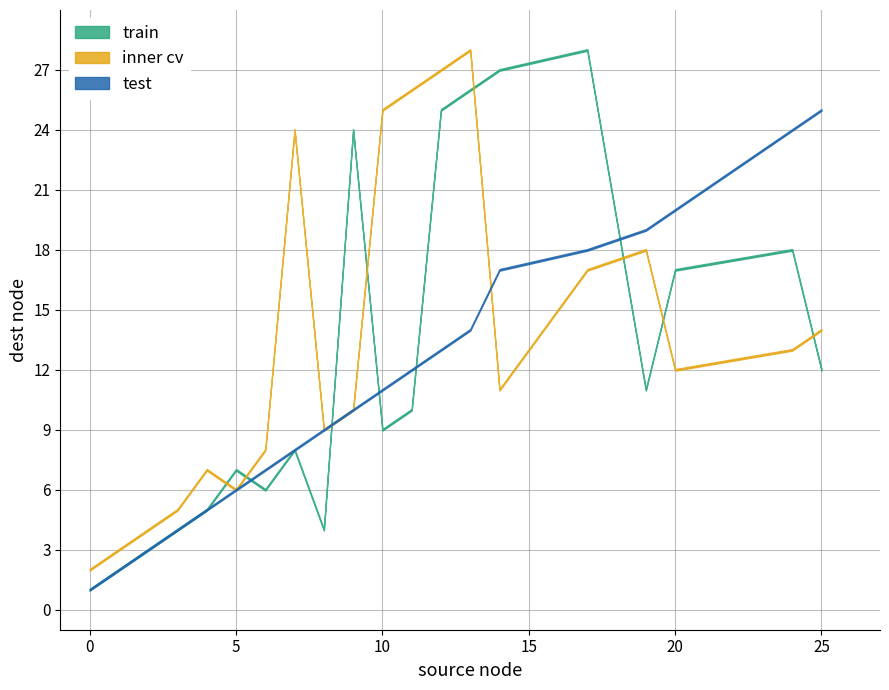

Which series has the widest spread of values?

train